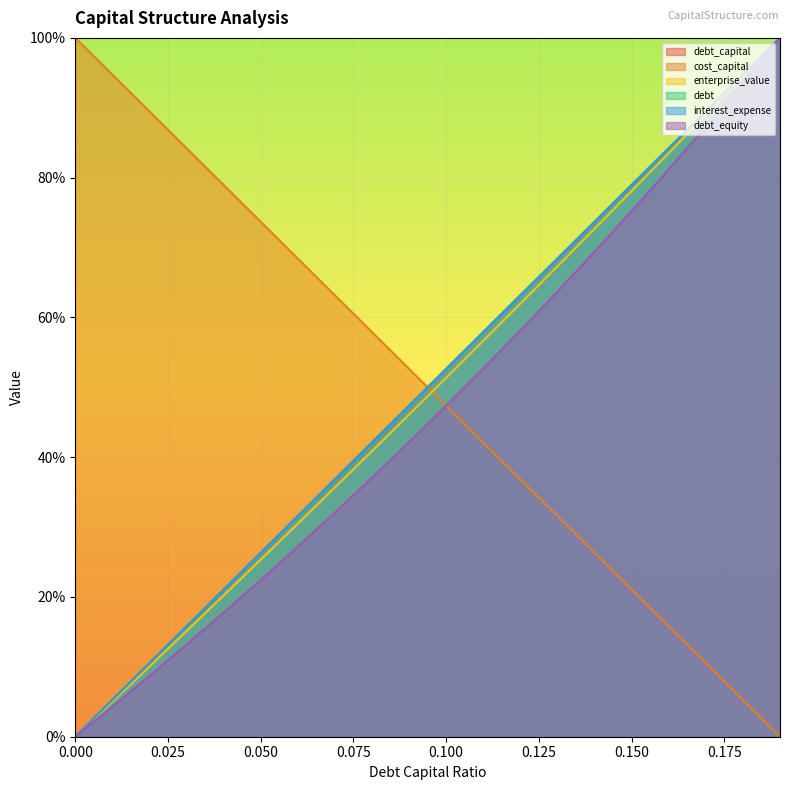

True or false: interest_expense and debt_equity cross at least once.

False